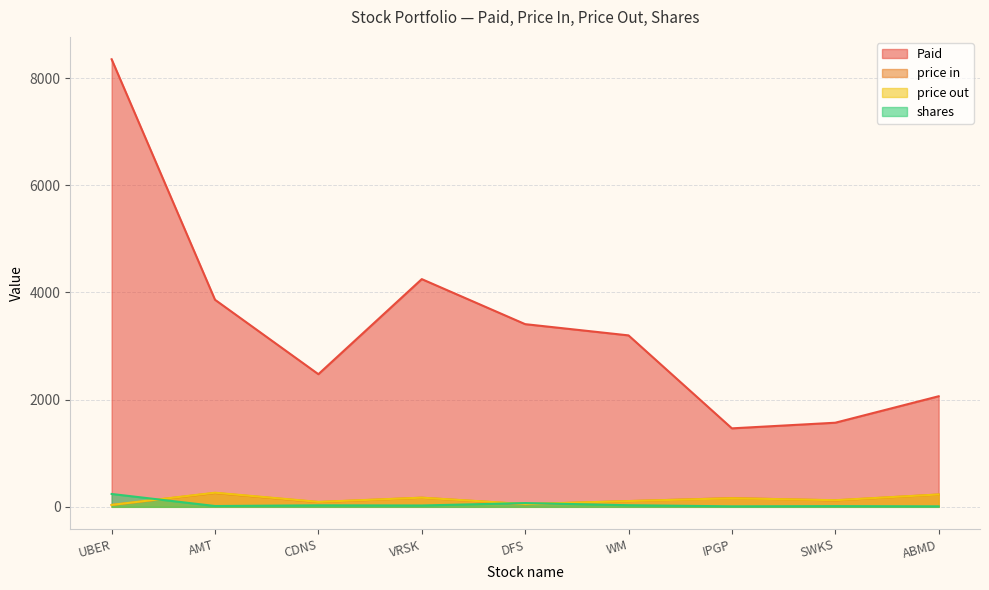

At which category does shares reach its first local peak?

CDNS